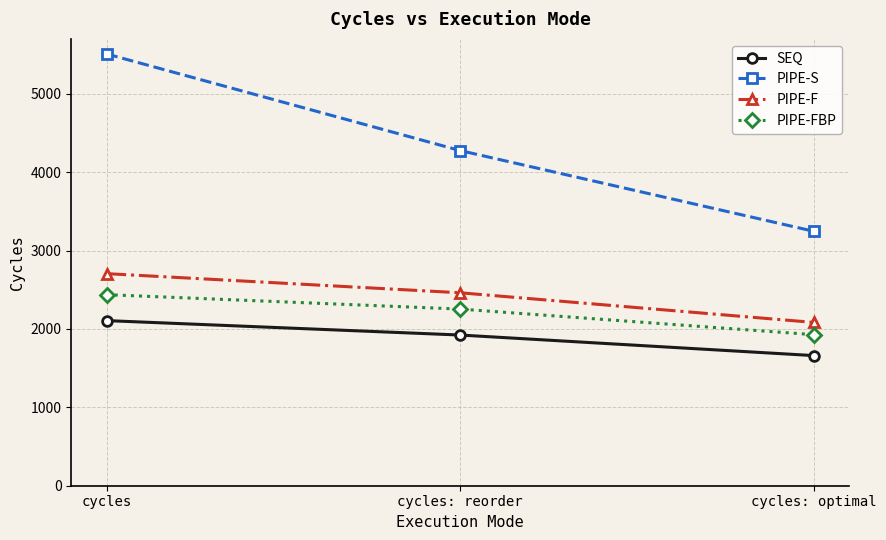

What is the sum of all PIPE-FBP values?

6617